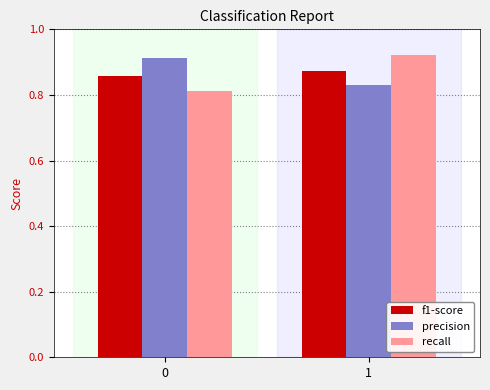

Is it true that precision equals 1.6 at 0?

False